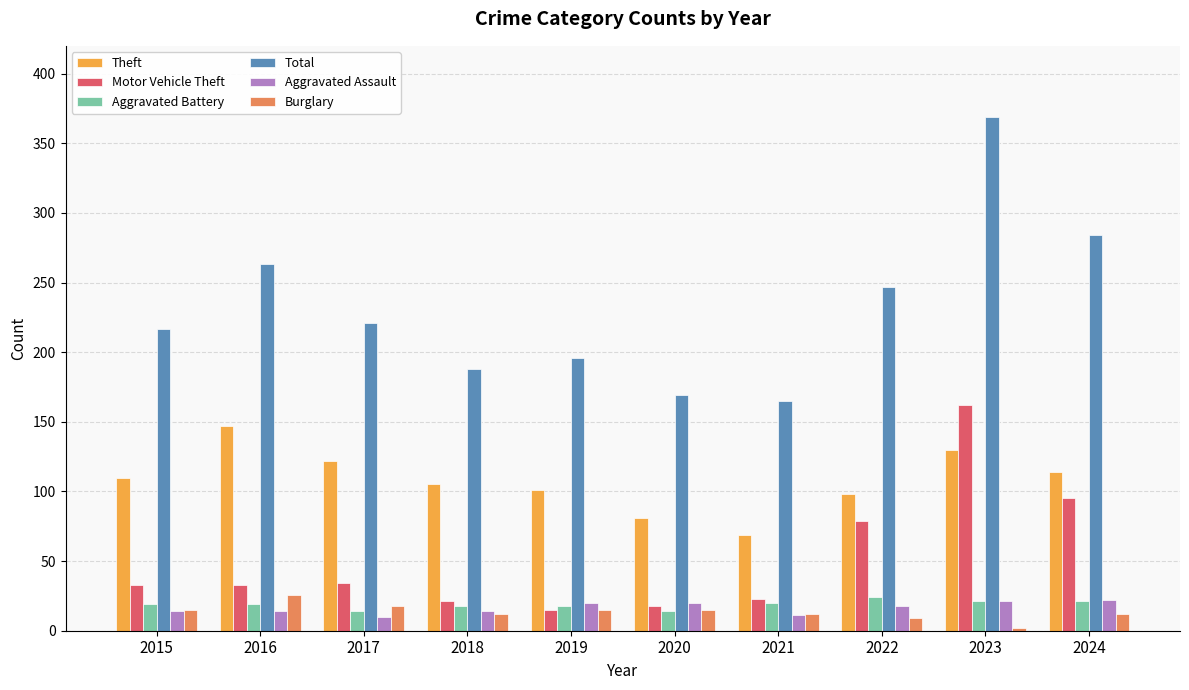

What is the total value across all series at 2015?

408